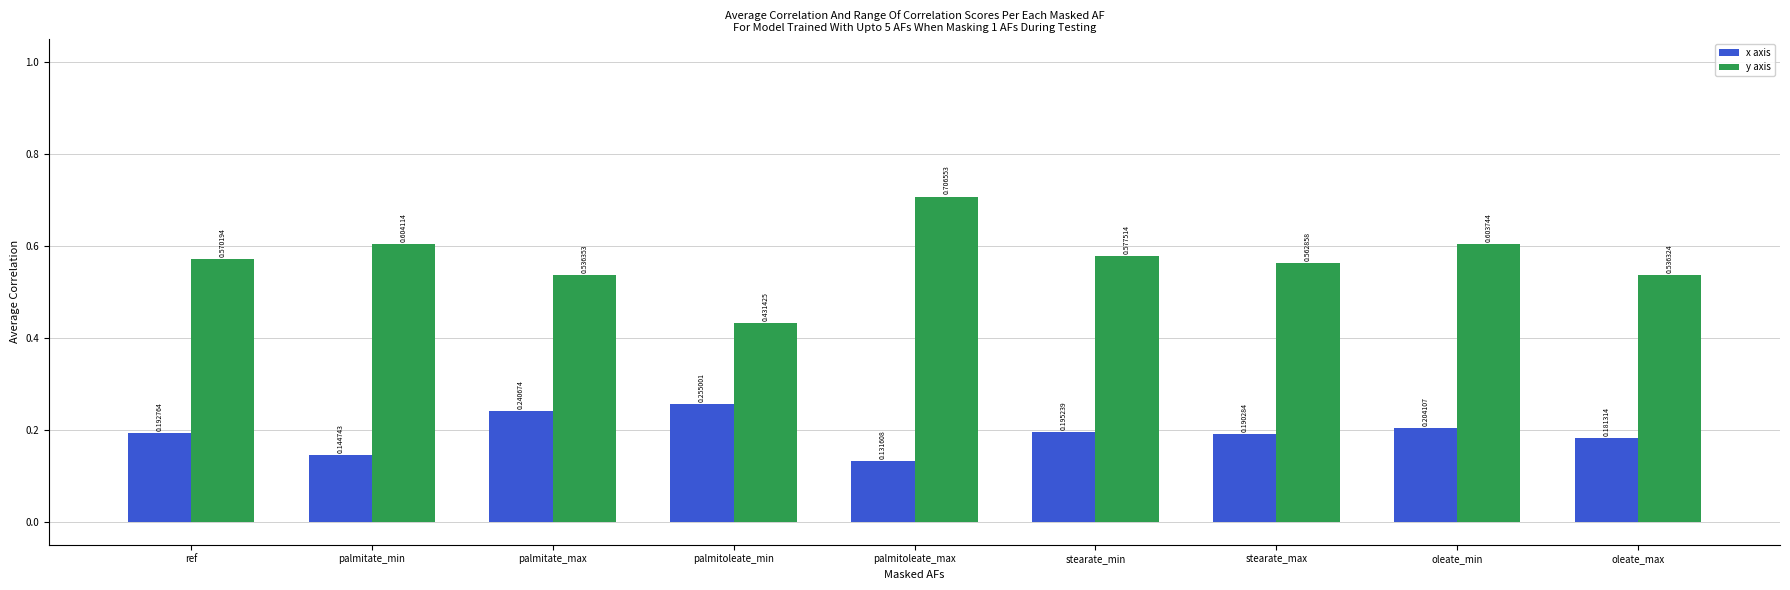

Between ref and stearate_max, which series saw the biggest shift?

y axis